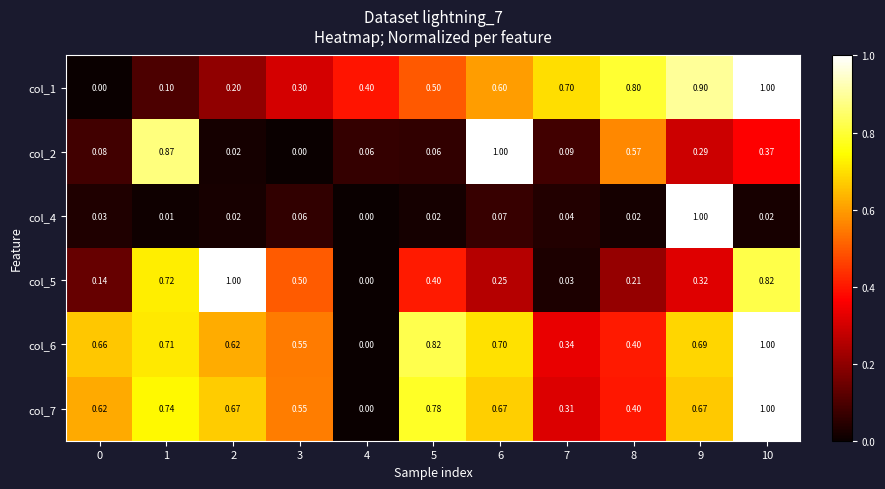

Is the value of col_2 at 1 greater than the value of col_1 at 9?

No